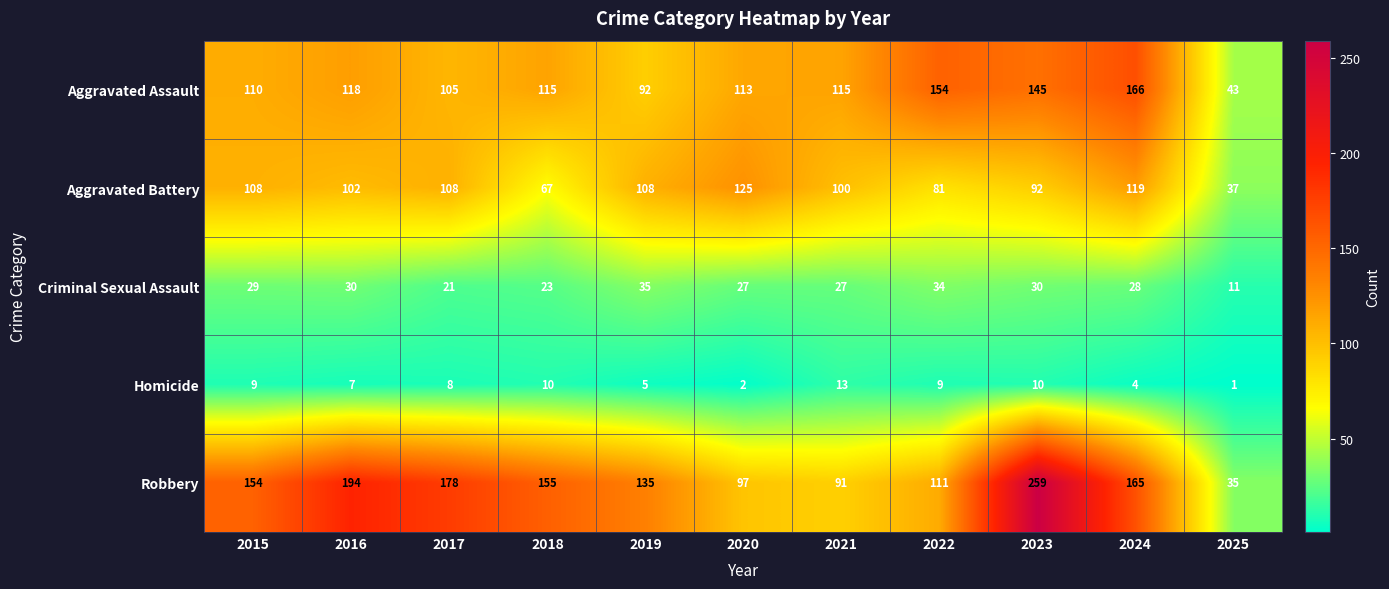

Which series has the widest spread of values?

Robbery